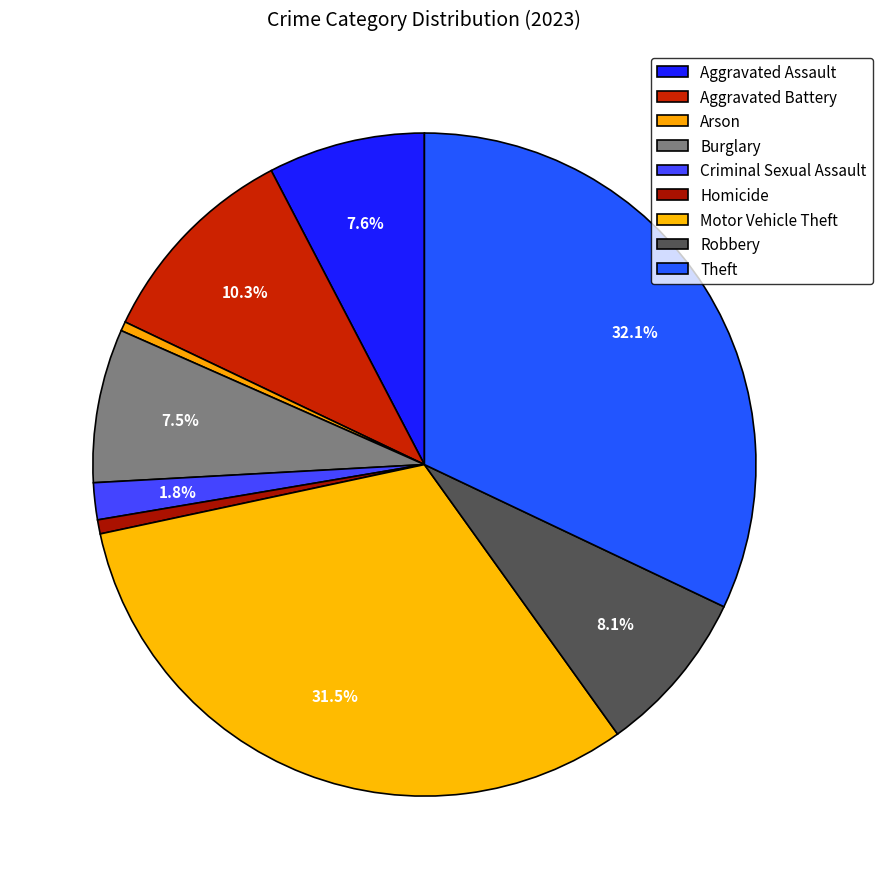

Is there any slice that represents more than half of the pie?

No